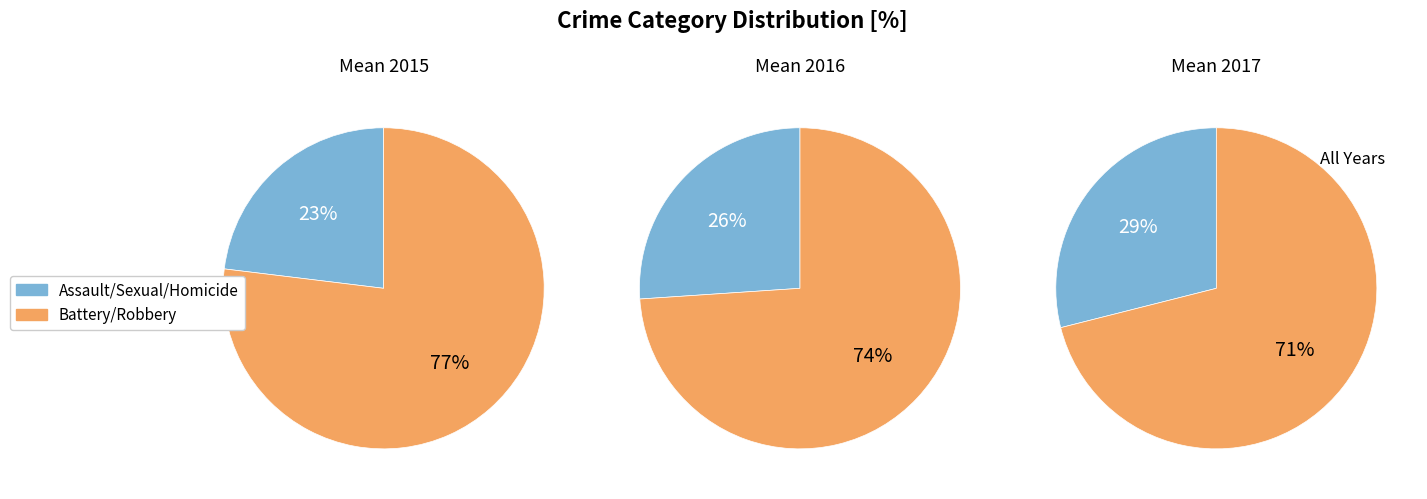

Is it true that Aggravated Assault is 9% of the pie?

False